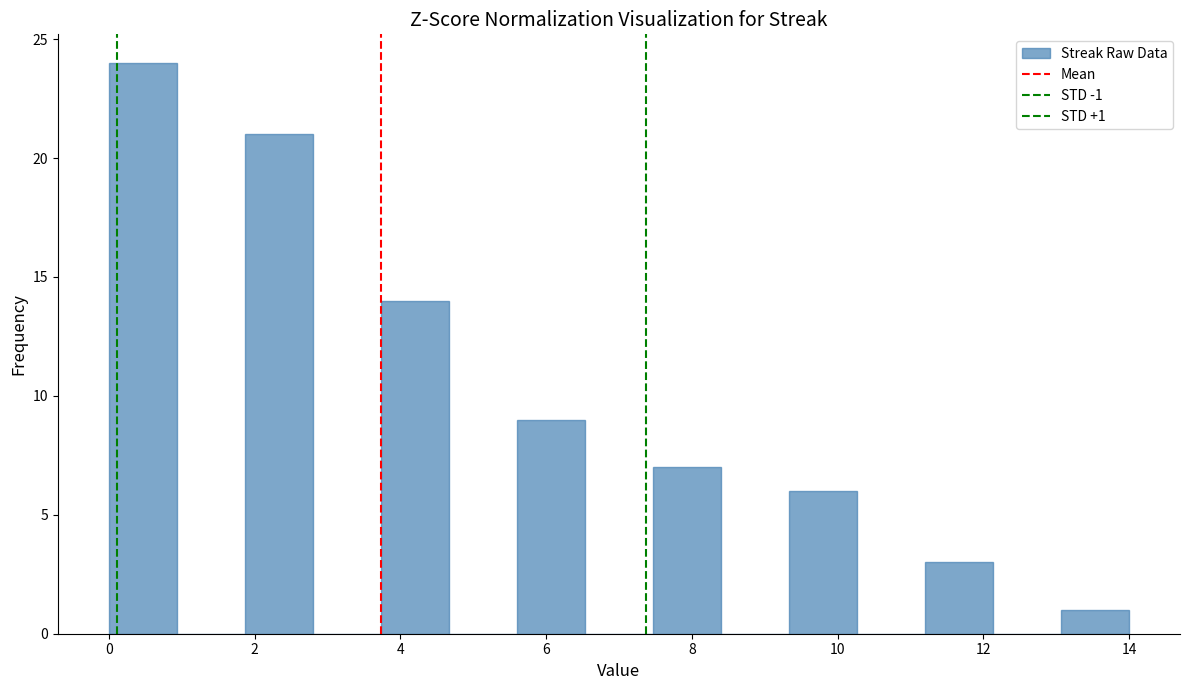

Which range on the x-axis has the tallest bar?

0.0 to 1.0